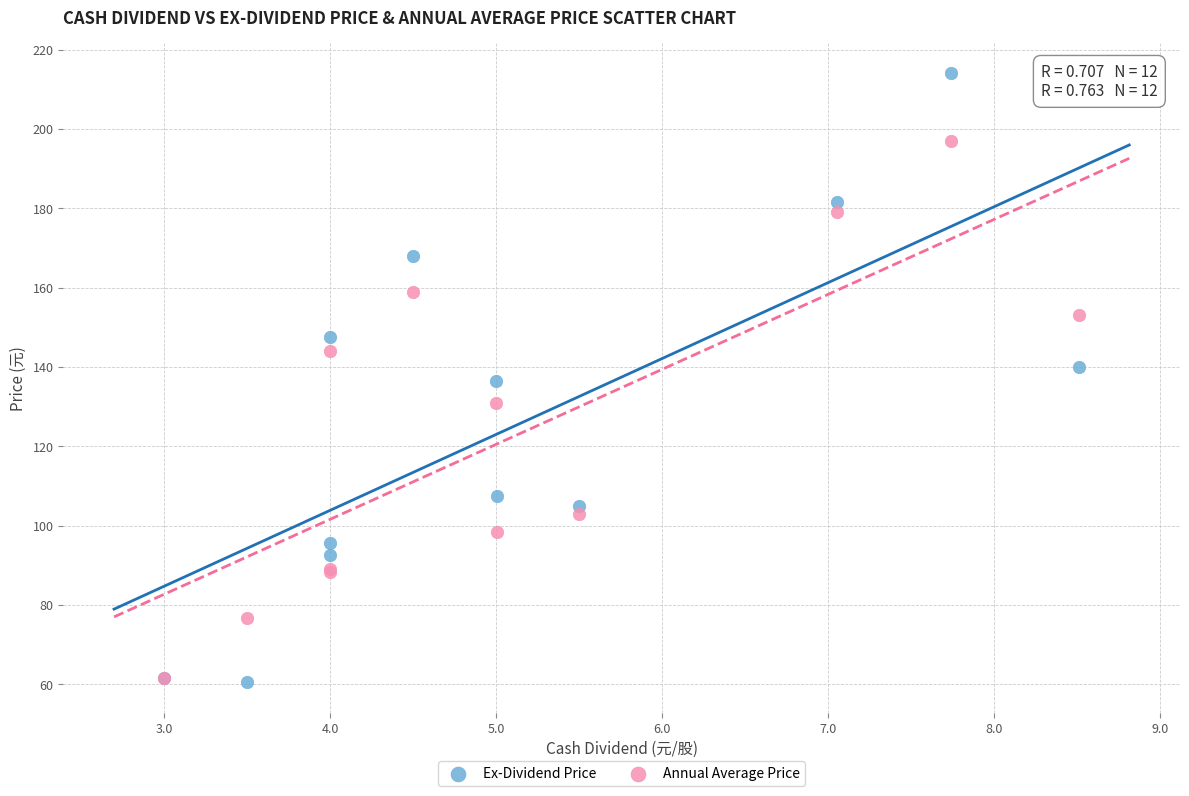

In the Annual Average Price series, what Y value is closest to 129?

131.0